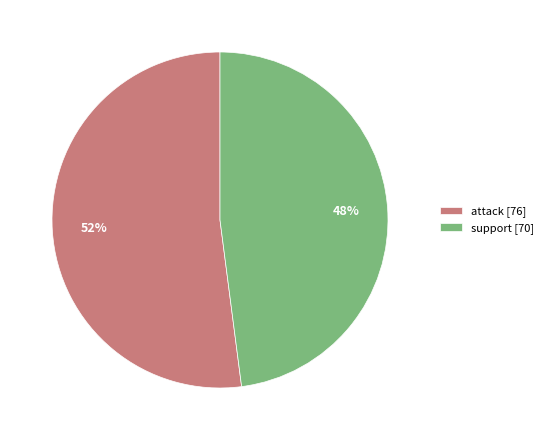

Rank the categories by value from lowest to highest.

support, attack